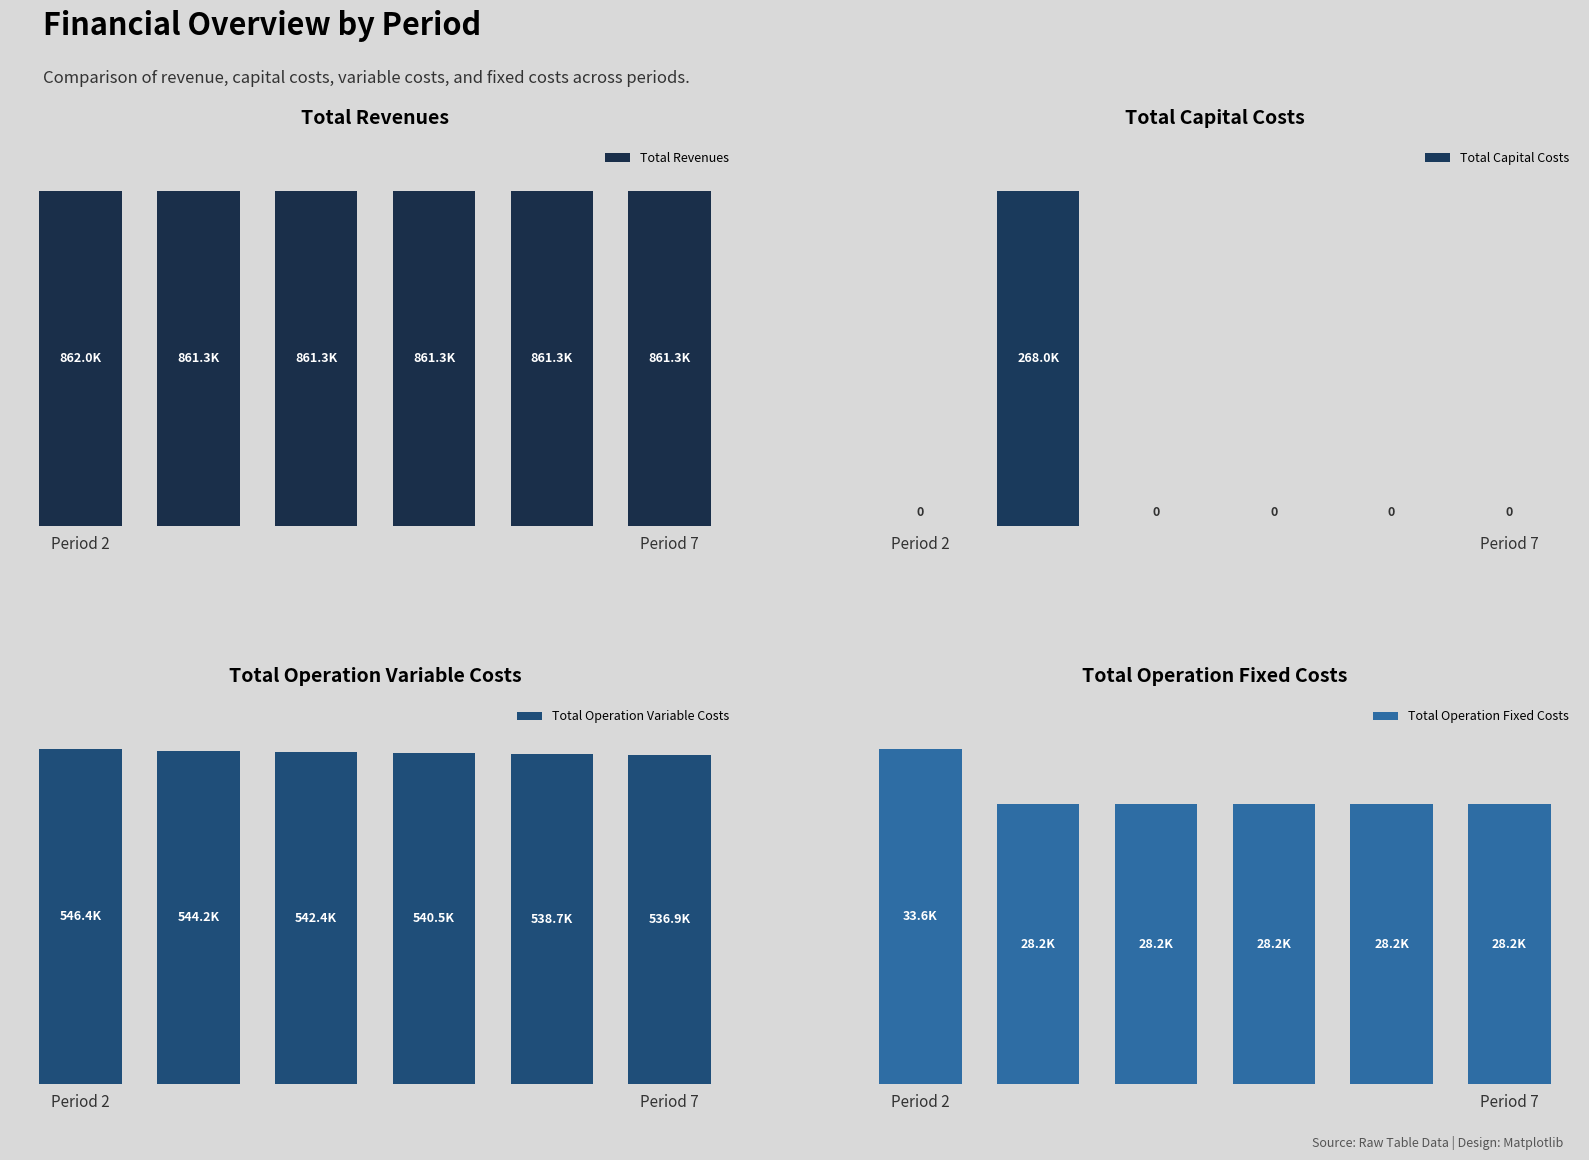

What is the total value across all series at Period 7?

1426404.1